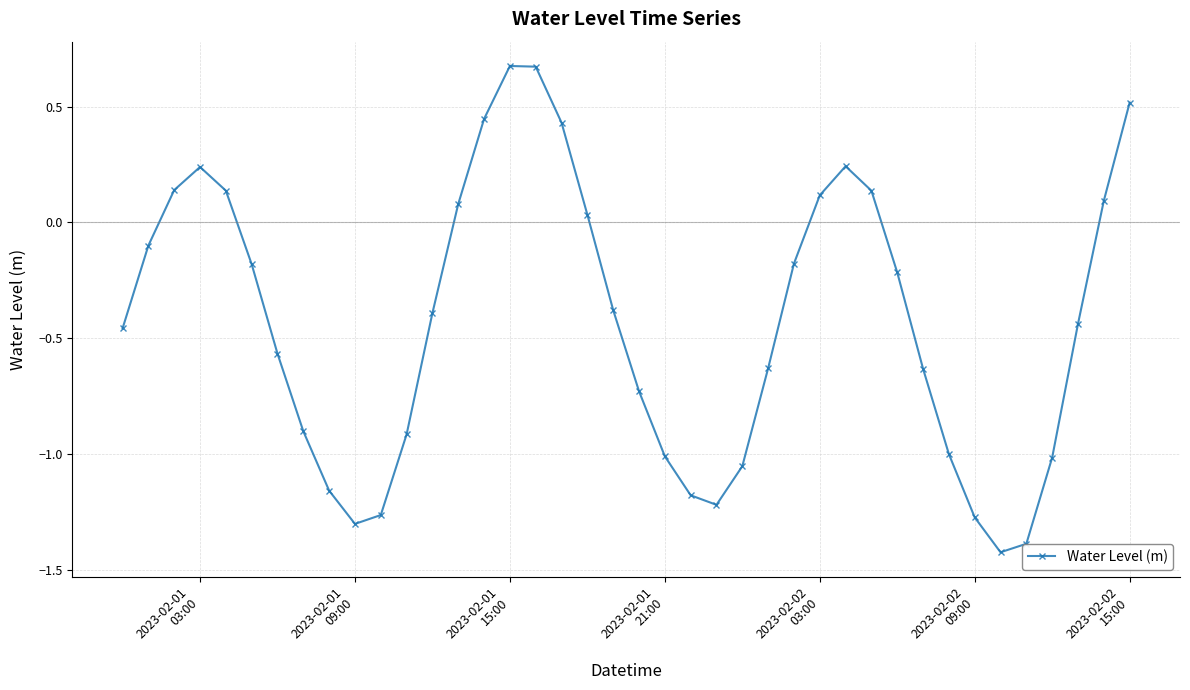

What is the value of the 36th point from the left?

-1.4